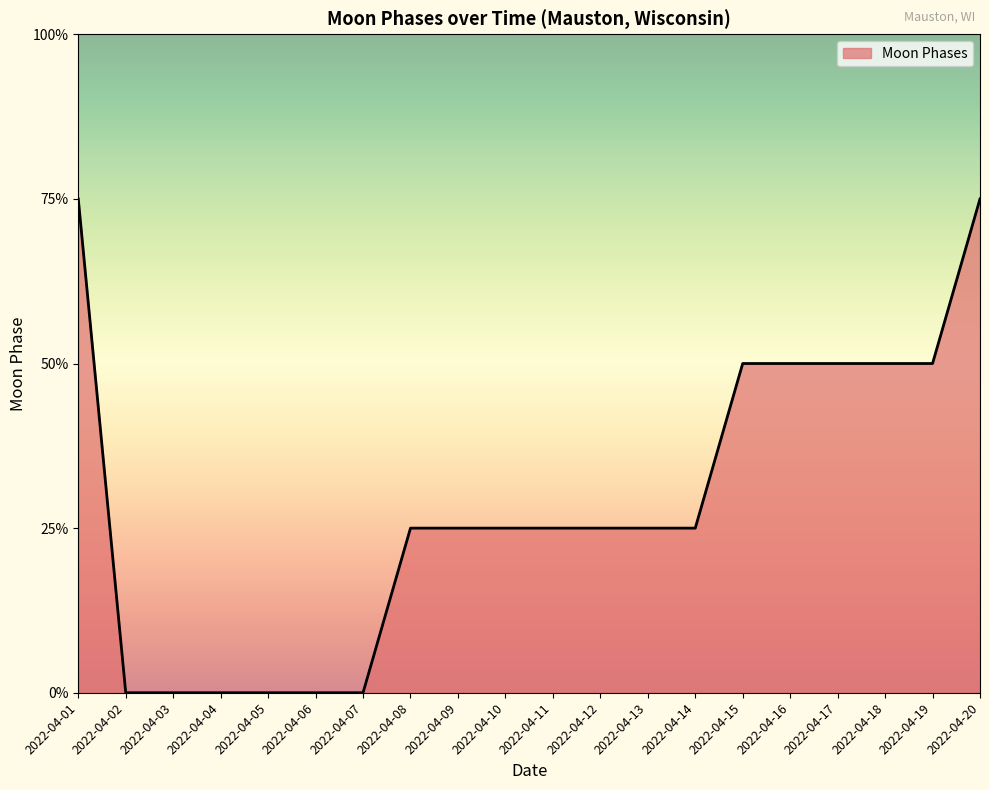

Does the chart have visible grid lines?

No